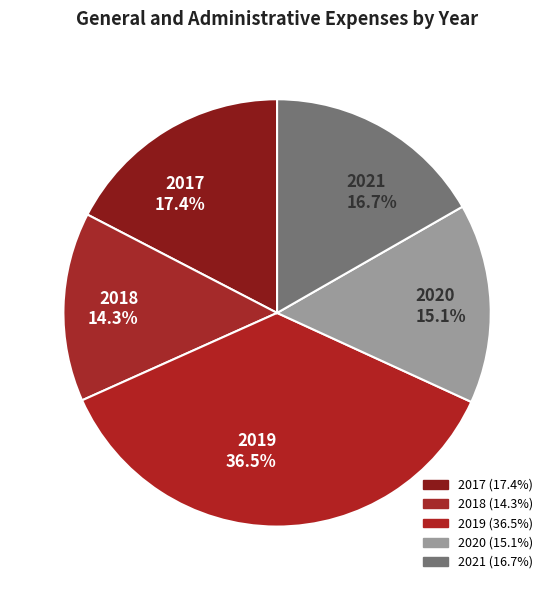

What is the largest slice in the pie chart?

2019